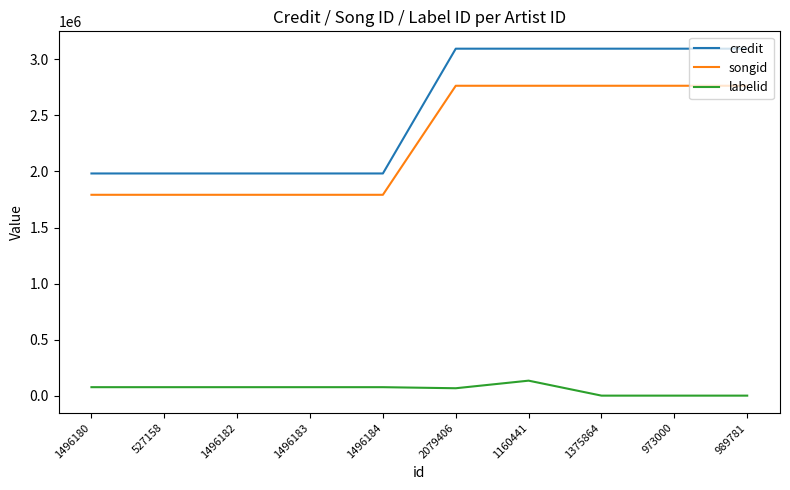

Count the number of data series in this chart.

3